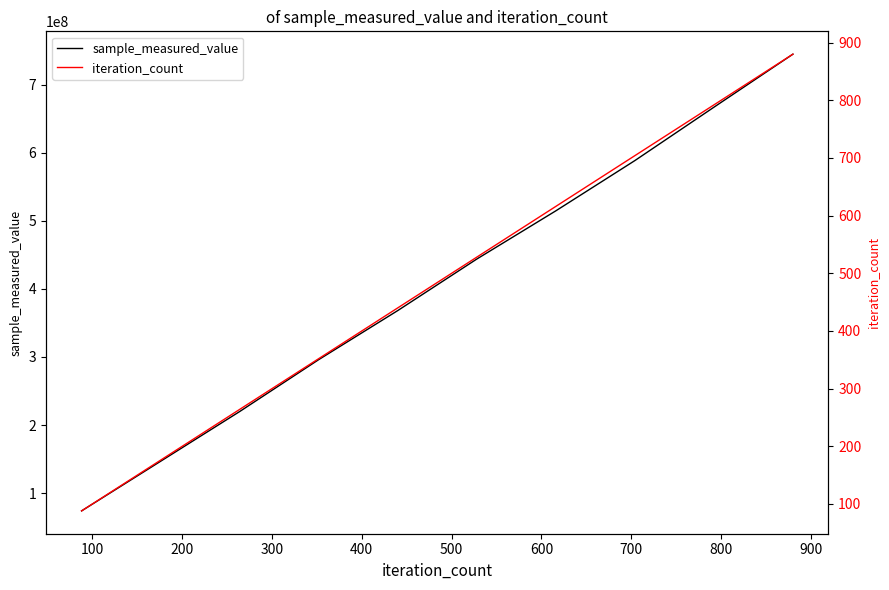

What is the lowest value of the sample_measured_value series?

73774132